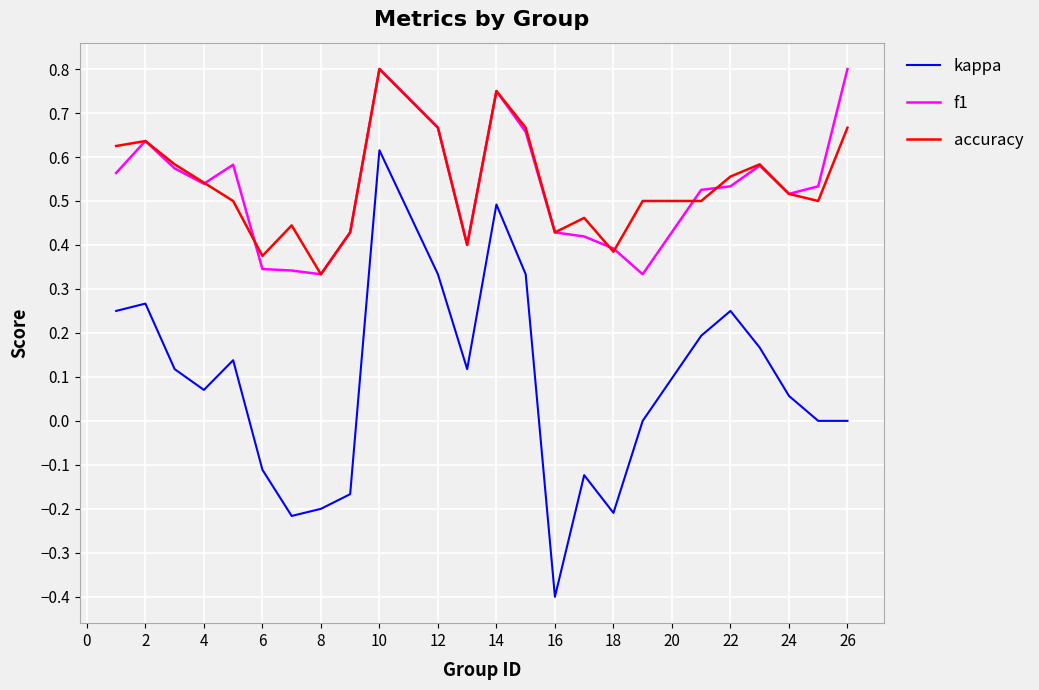

Is this an area chart (filled region under the line)?

No